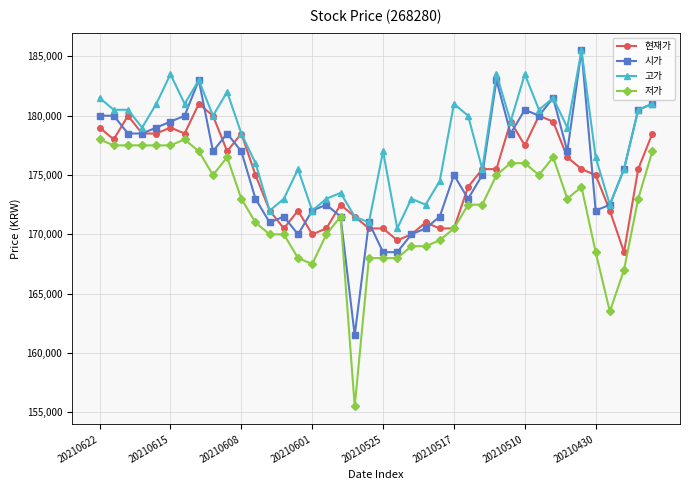

At how many categories does at least one series exceed 163408?

40